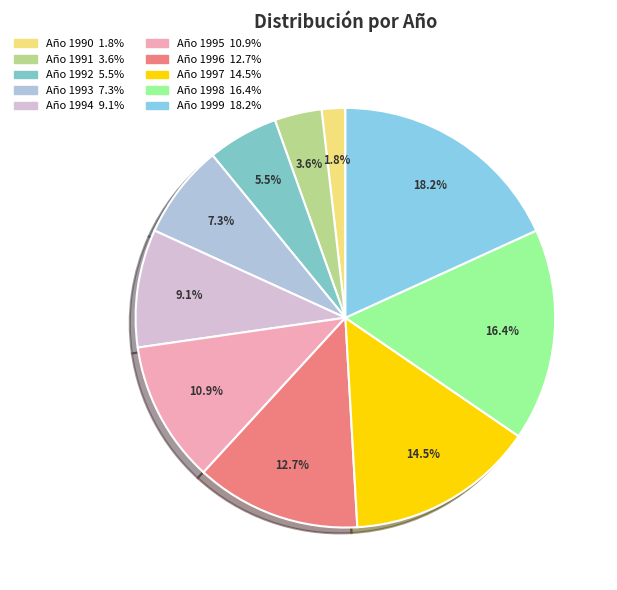

How many slices are in this pie chart?

10